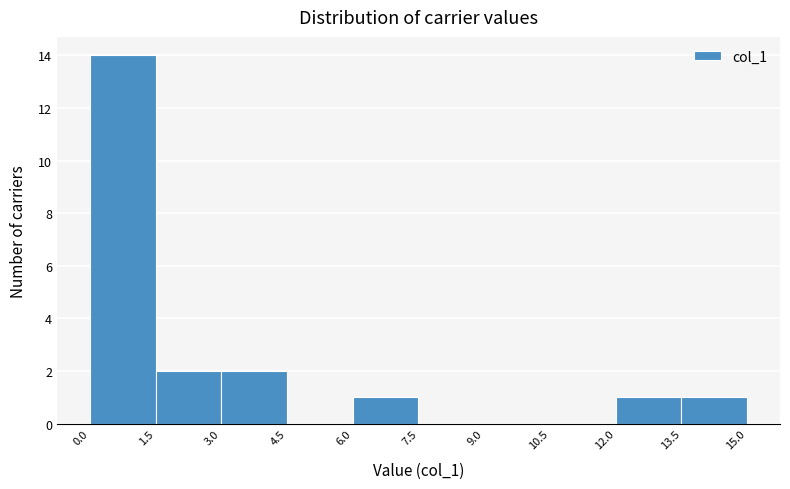

Reading left to right, transcribe this chart: for each bar, give the range it covers on the x-axis and its height. The values are not printed on the chart, so give them approximately, as read against the axis.

0.0 to 1.5: 14
1.5 to 3.0: 2
3.0 to 4.5: 2
4.5 to 6.0: 0
6.0 to 7.5: 1
7.5 to 9.0: 0
9.0 to 10.5: 0
10.5 to 12.0: 0
12.0 to 13.5: 1
13.5 to 15.0: 1